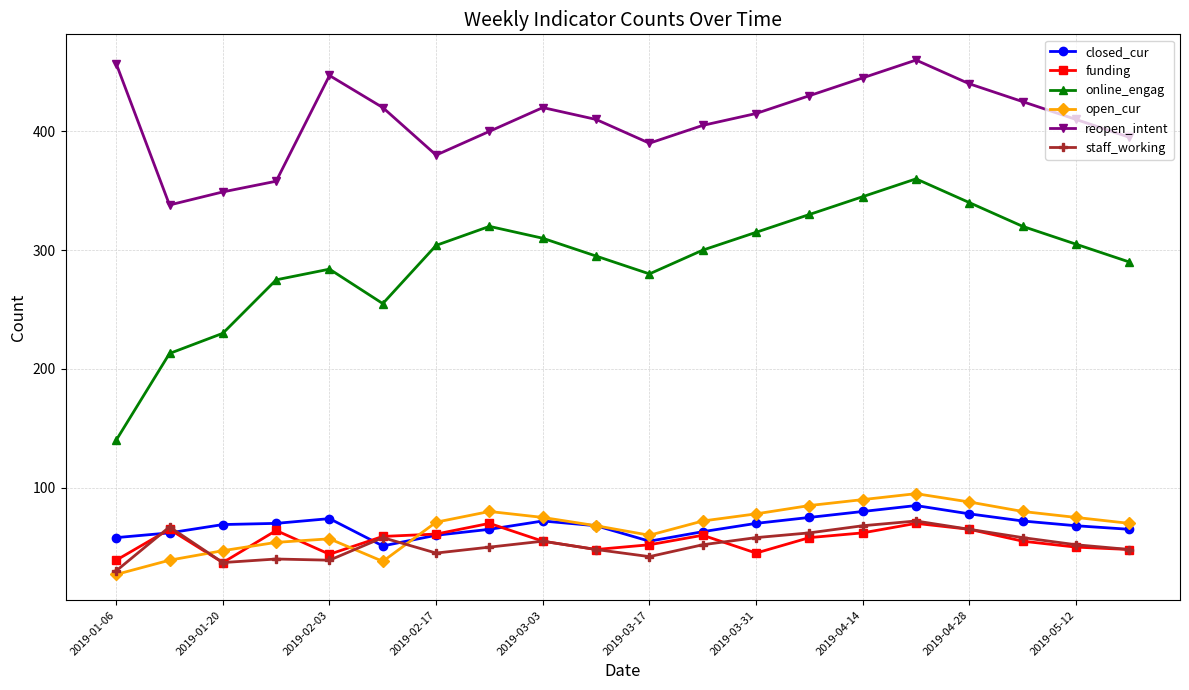

How many lines are shown in the chart?

6